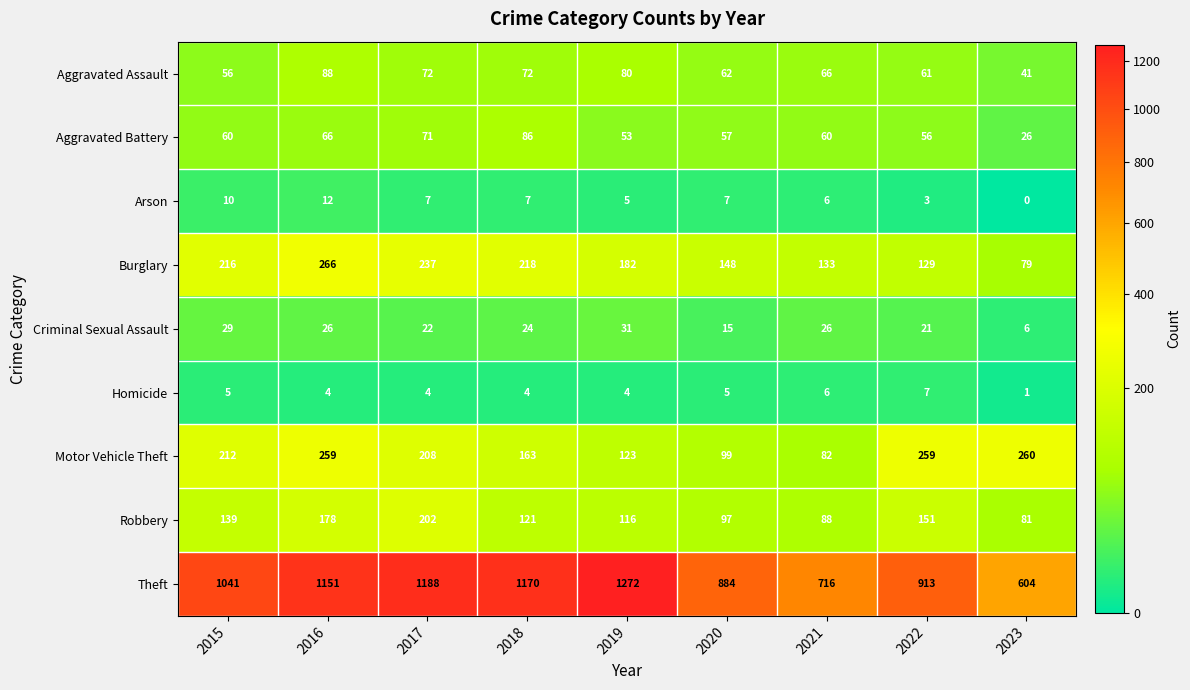

Count the number of categories in the chart.

9